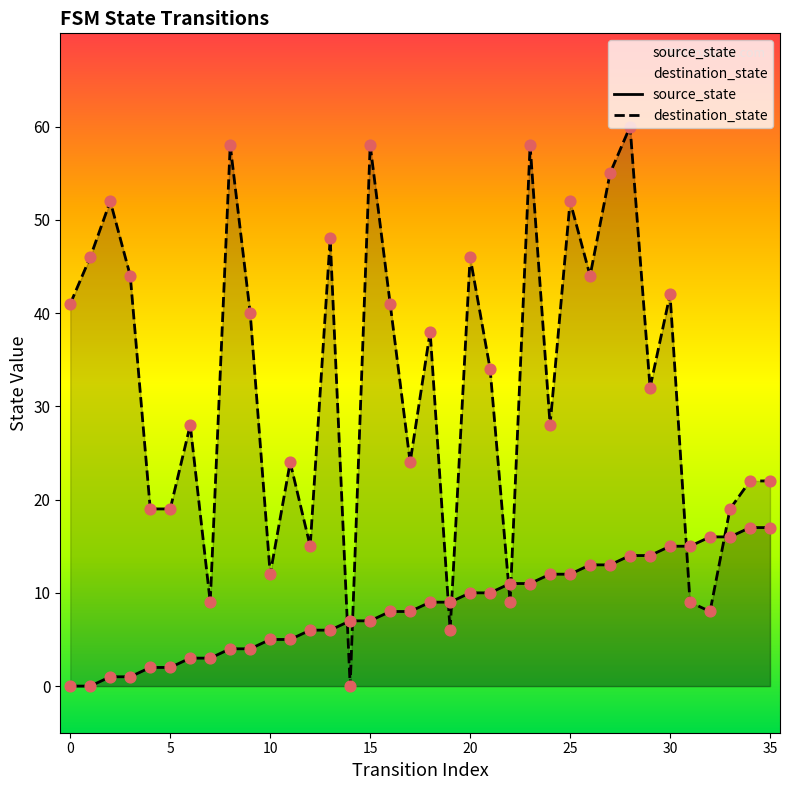

Which series has the largest Y range (max minus min)?

destination_state